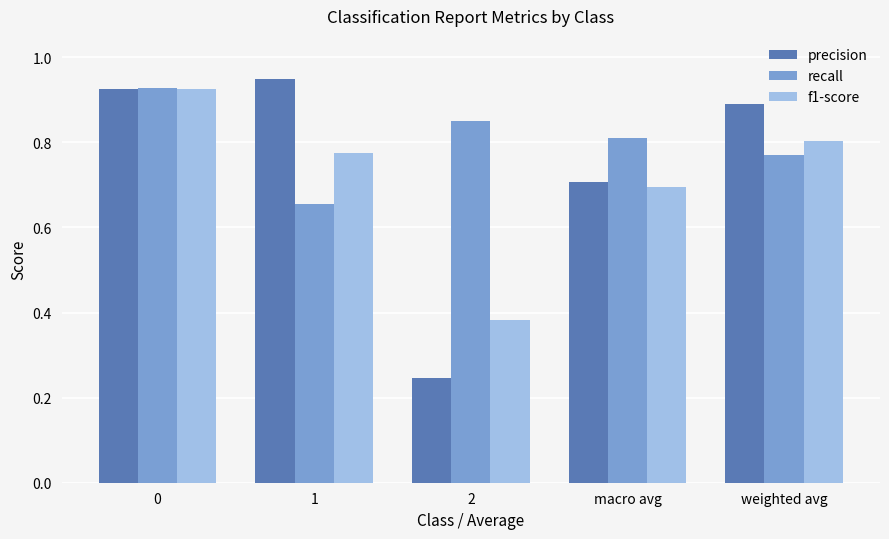

True or false: precision has a value of 1.3 at weighted avg.

False